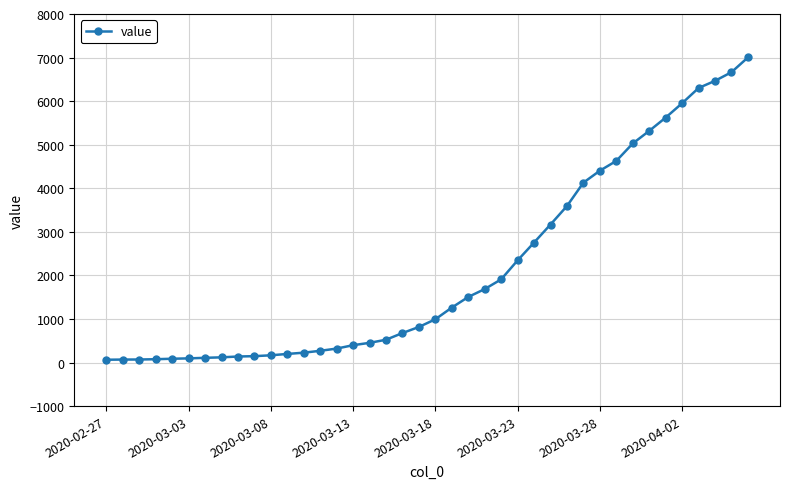

What is the sum of all values?

85740